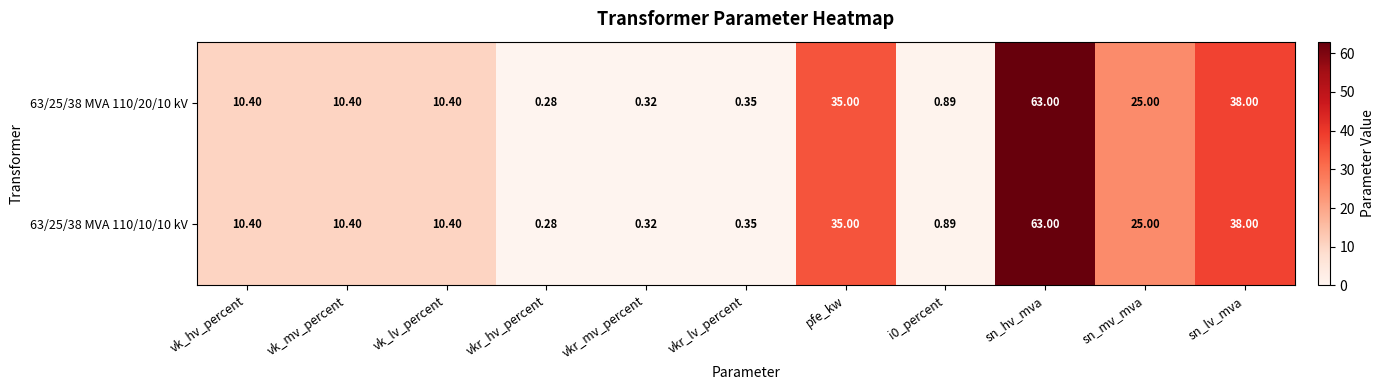

How many categories are shown in the chart?

11